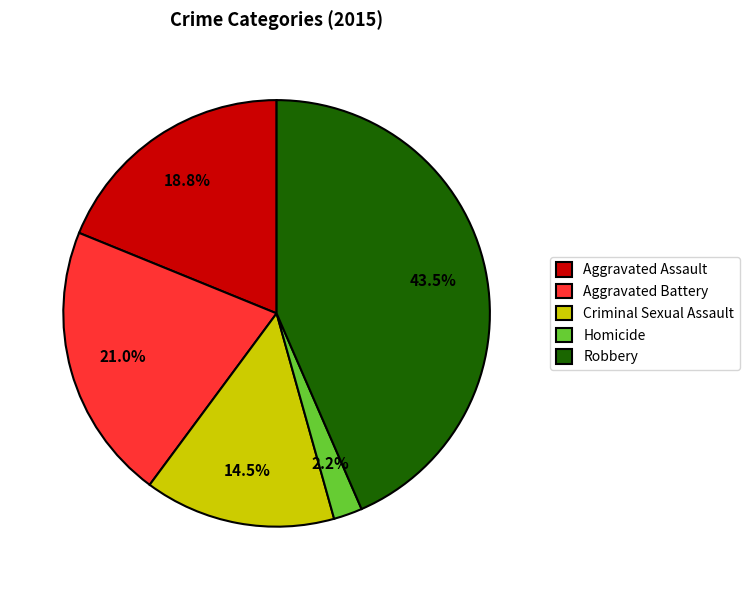

What percentage is the Aggravated Assault slice, to the nearest percent?

19%